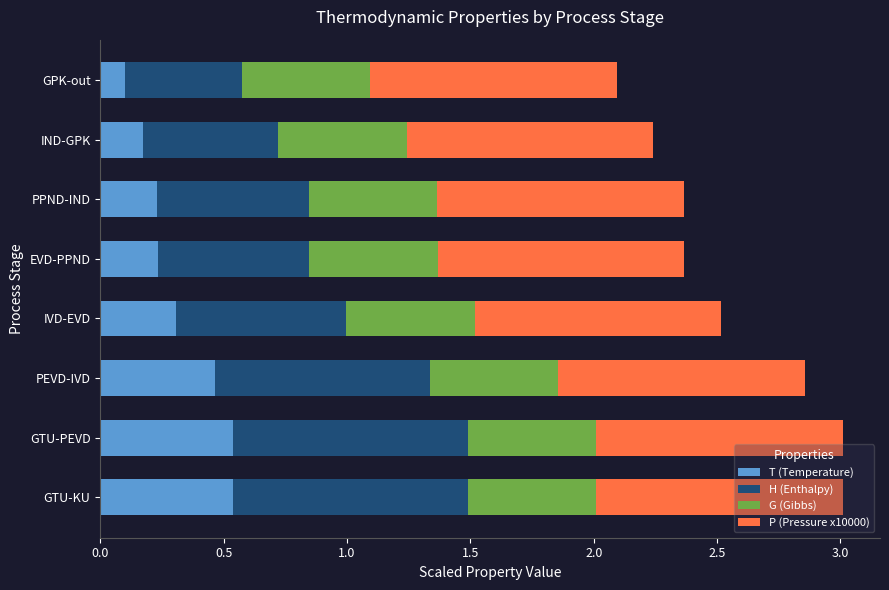

Where is T (Temperature) nearest to the value 0?

GPK-out